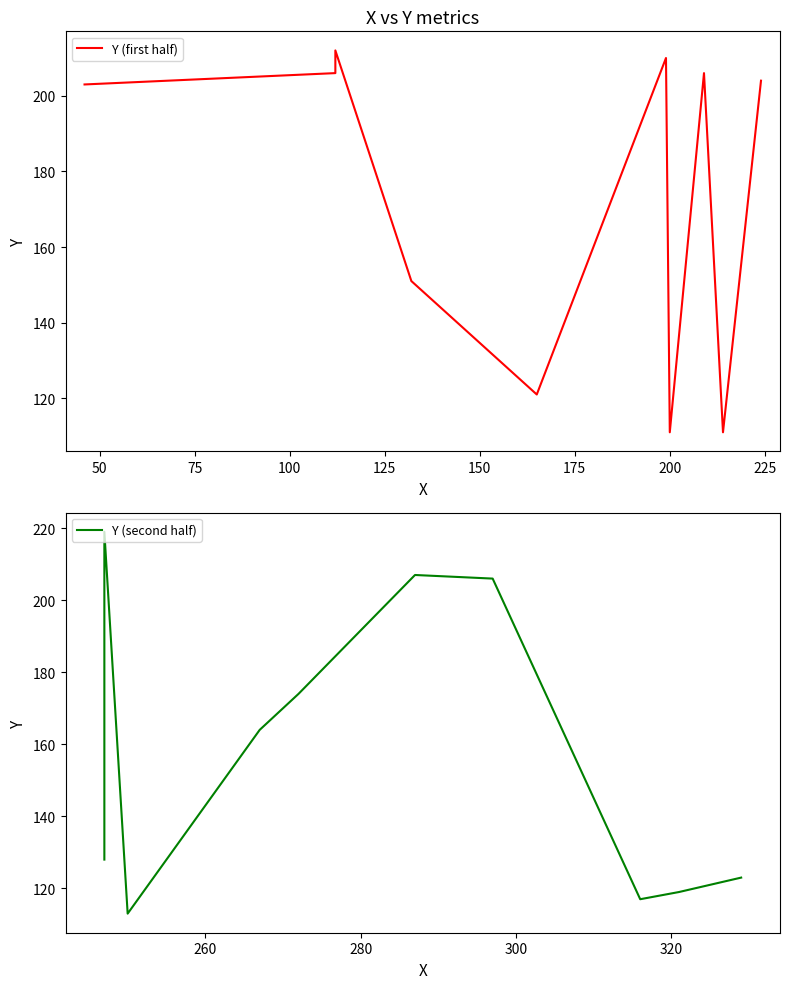

What are all the series names shown in the legend?

Y (first half), Y (second half)